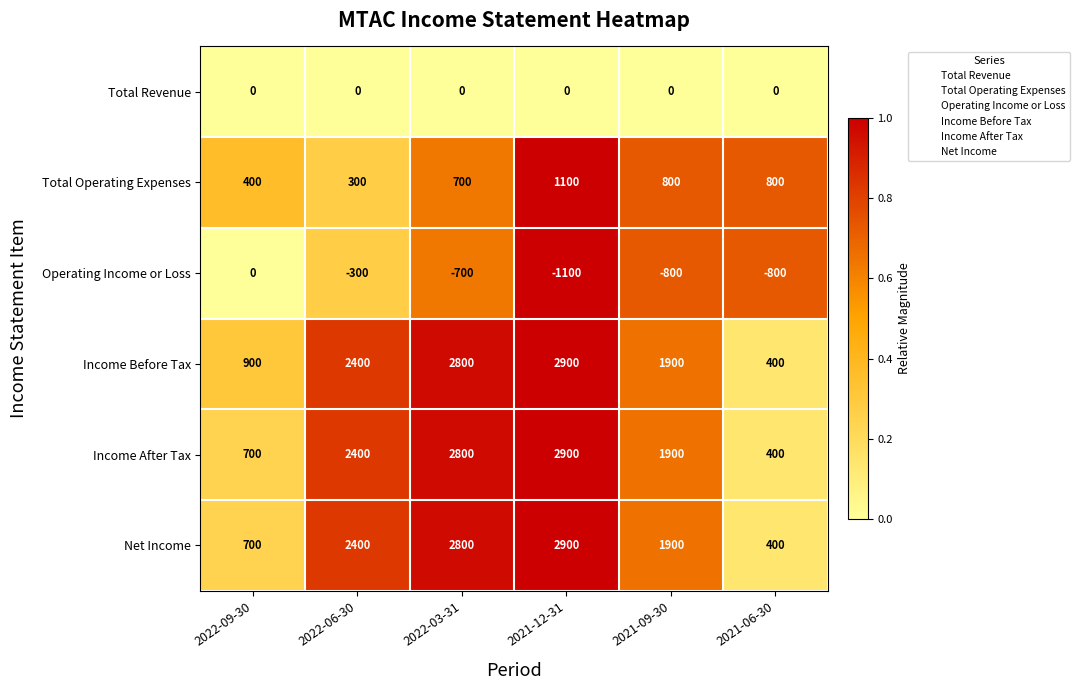

What is the difference between the maximum and second lowest values in the Total Operating Expenses series?

700